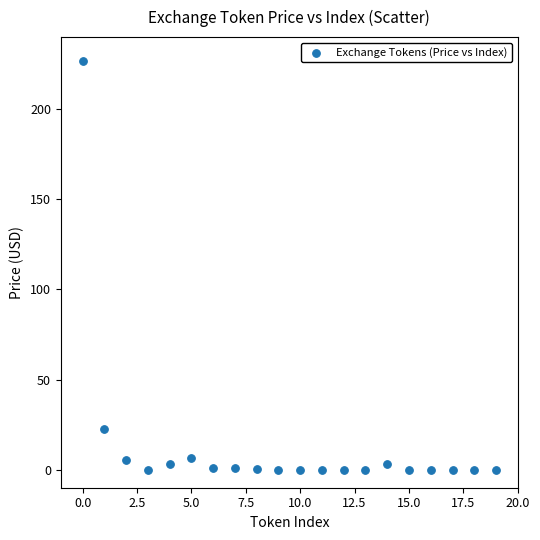

What is the range of Y values (max minus min)?

226.8